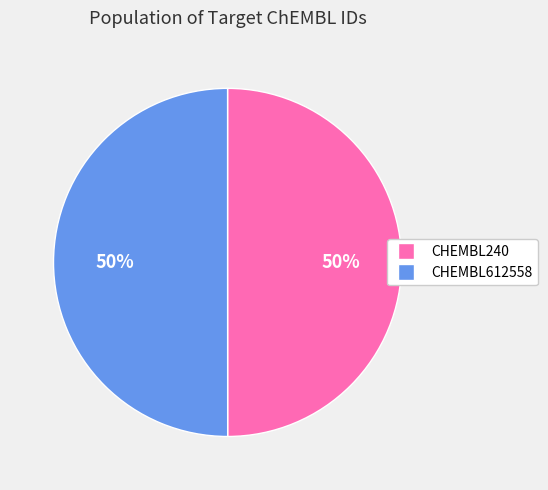

True or false: CHEMBL612558 accounts for 60% of the total.

False